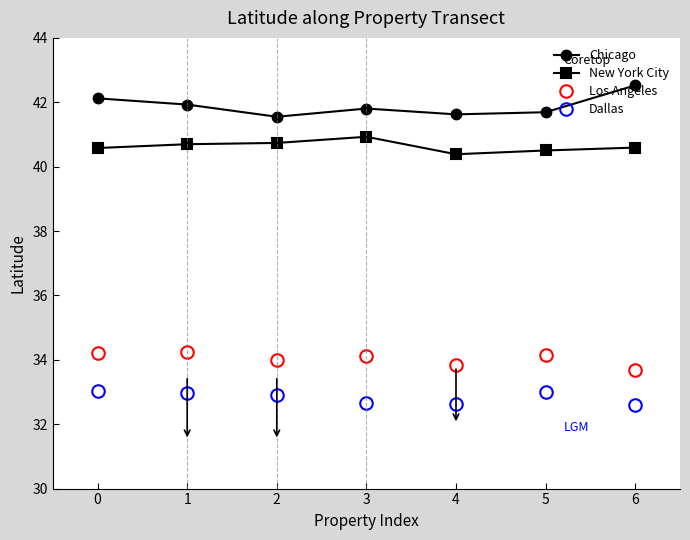

What is the difference between the maximum and second lowest values in the Chicago series?

0.9